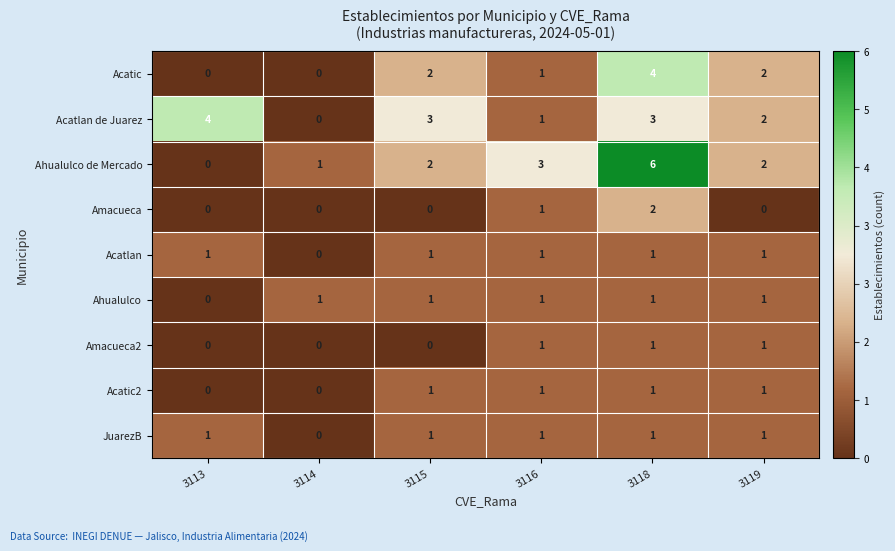

What is the maximum value shown in the chart?

6